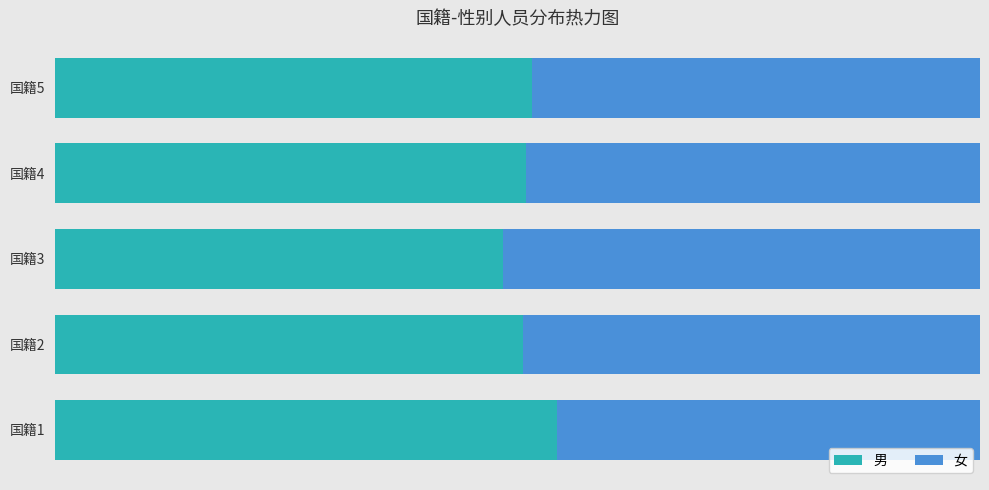

List the series in order of their overall mean, highest first.

男, 女